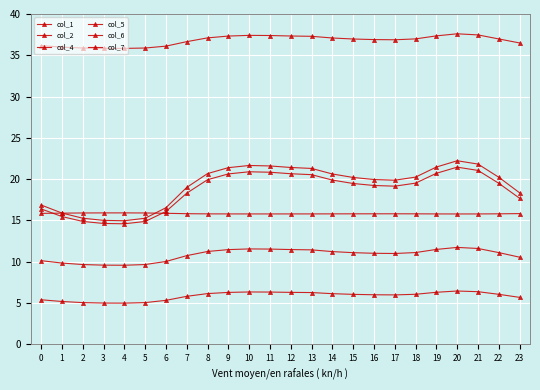

Reading left to right, what are all the values shown in this chart?

col_1: 0=10.1	1=9.8	2=9.7	3=9.6	4=9.6	5=9.7	6=10.0	7=10.7	8=11.2	9=11.5	10=11.6	11=11.5	12=11.5	13=11.4	14=11.2	15=11.1	16=11.0	17=11.0	18=11.1	19=11.5	20=11.7	21=11.6	22=11.1	23=10.5
col_2: 0=5.4	1=5.2	2=5.1	3=5.0	4=5.0	5=5.1	6=5.3	7=5.8	8=6.1	9=6.3	10=6.3	11=6.3	12=6.3	13=6.3	14=6.1	15=6.0	16=6.0	17=6.0	18=6.1	19=6.3	20=6.5	21=6.4	22=6.1	23=5.7
col_4: 0=16.4	1=15.5	2=14.9	3=14.6	4=14.6	5=14.9	6=16.1	7=18.3	8=19.9	9=20.6	10=20.9	11=20.8	12=20.7	13=20.5	14=19.9	15=19.5	16=19.2	17=19.2	18=19.5	19=20.7	20=21.5	21=21.1	22=19.5	23=17.7
col_5: 0=16.9	1=15.9	2=15.3	3=15.0	4=15.0	5=15.3	6=16.5	7=19.0	8=20.7	9=21.4	10=21.7	11=21.6	12=21.4	13=21.3	14=20.6	15=20.2	16=20.0	17=19.9	18=20.2	19=21.5	20=22.2	21=21.8	22=20.2	23=18.3
col_6: 0=36.2	1=36.0	2=35.9	3=35.8	4=35.8	5=35.9	6=36.1	7=36.7	8=37.1	9=37.3	10=37.4	11=37.4	12=37.3	13=37.3	14=37.1	15=37.0	16=36.9	17=36.9	18=37.0	19=37.4	20=37.6	21=37.5	22=37.0	23=36.5
col_7: 0=15.9	1=15.9	2=15.9	3=15.9	4=15.9	5=15.9	6=15.9	7=15.8	8=15.8	9=15.8	10=15.8	11=15.8	12=15.8	13=15.8	14=15.8	15=15.8	16=15.8	17=15.8	18=15.8	19=15.8	20=15.8	21=15.8	22=15.8	23=15.8